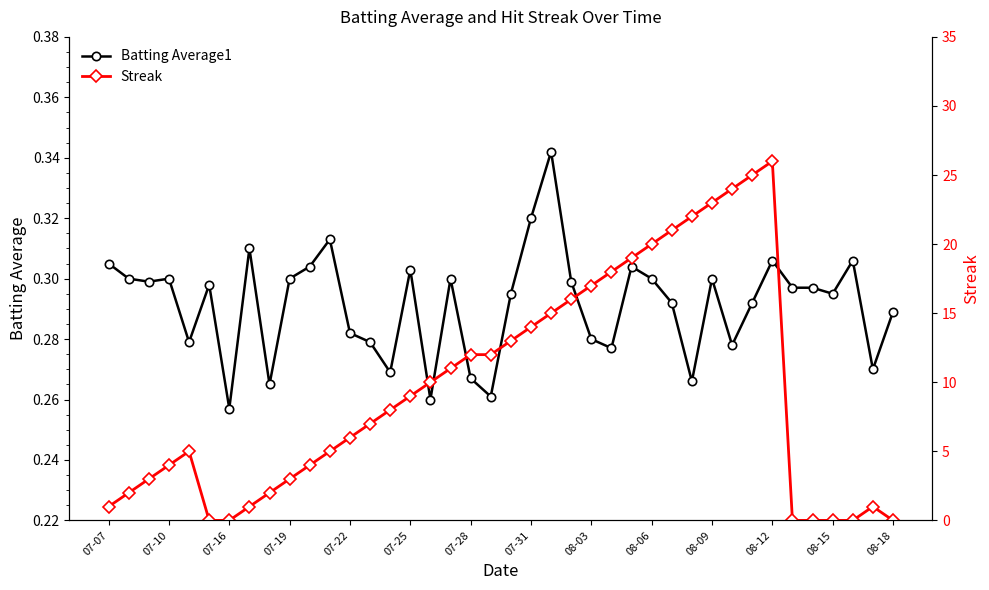

In Batting Average1, how many points are higher than both neighbors (excluding endpoints)?

11